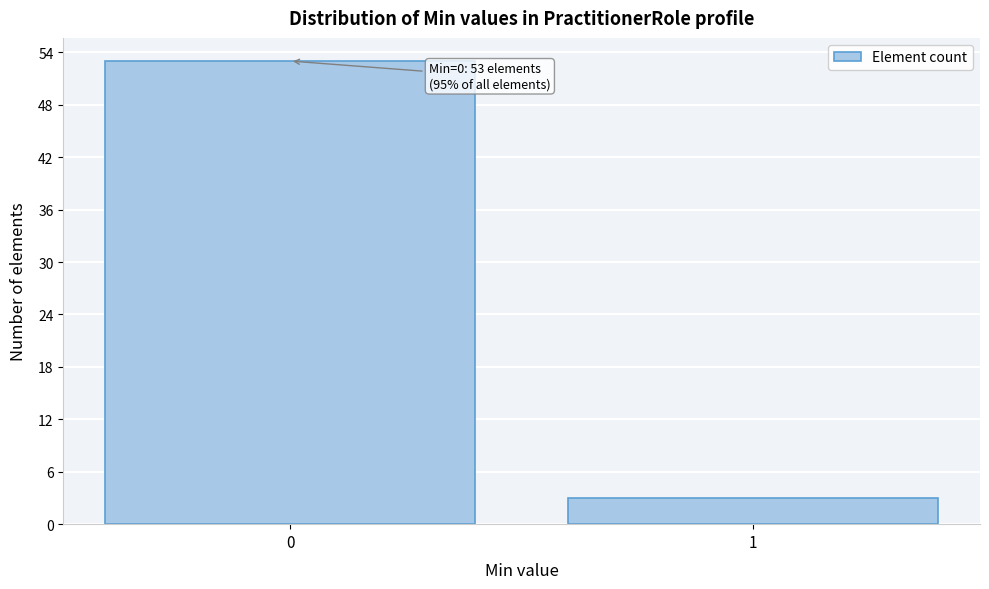

Reading left to right, extract all data points from this chart.

0=53	1=3